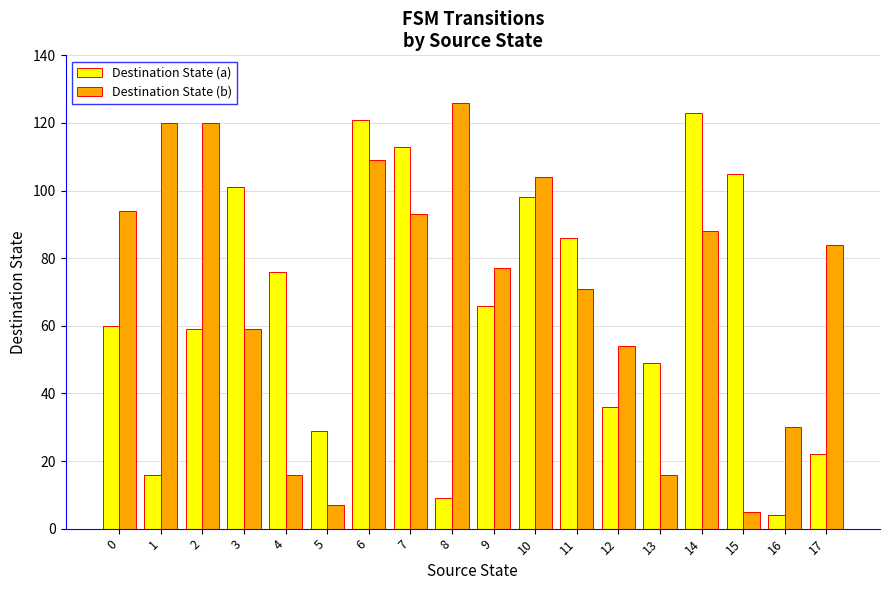

How many data points does each series have?

18